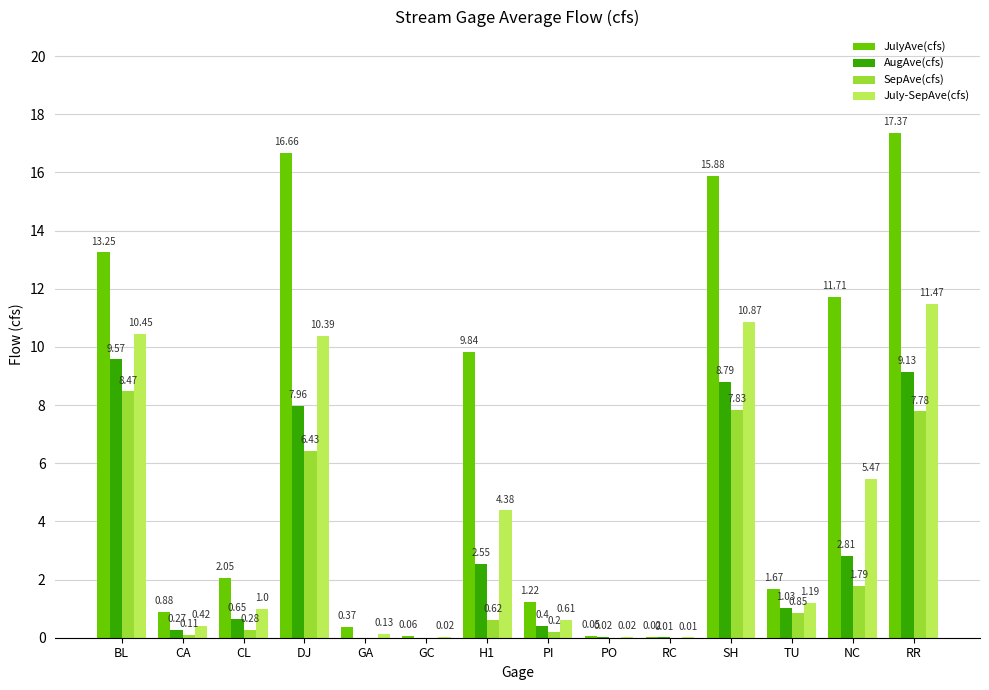

Which category has the highest value in the July-SepAve(cfs) series?

RR